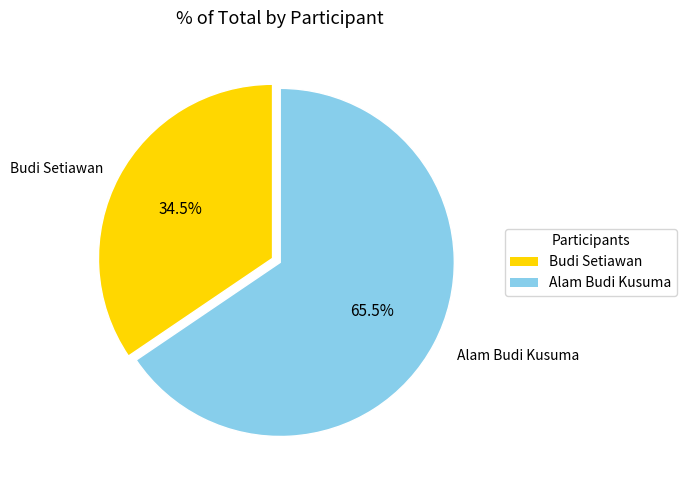

To the nearest percent, what is the combined percentage of Alam Budi Kusuma and Budi Setiawan?

100%